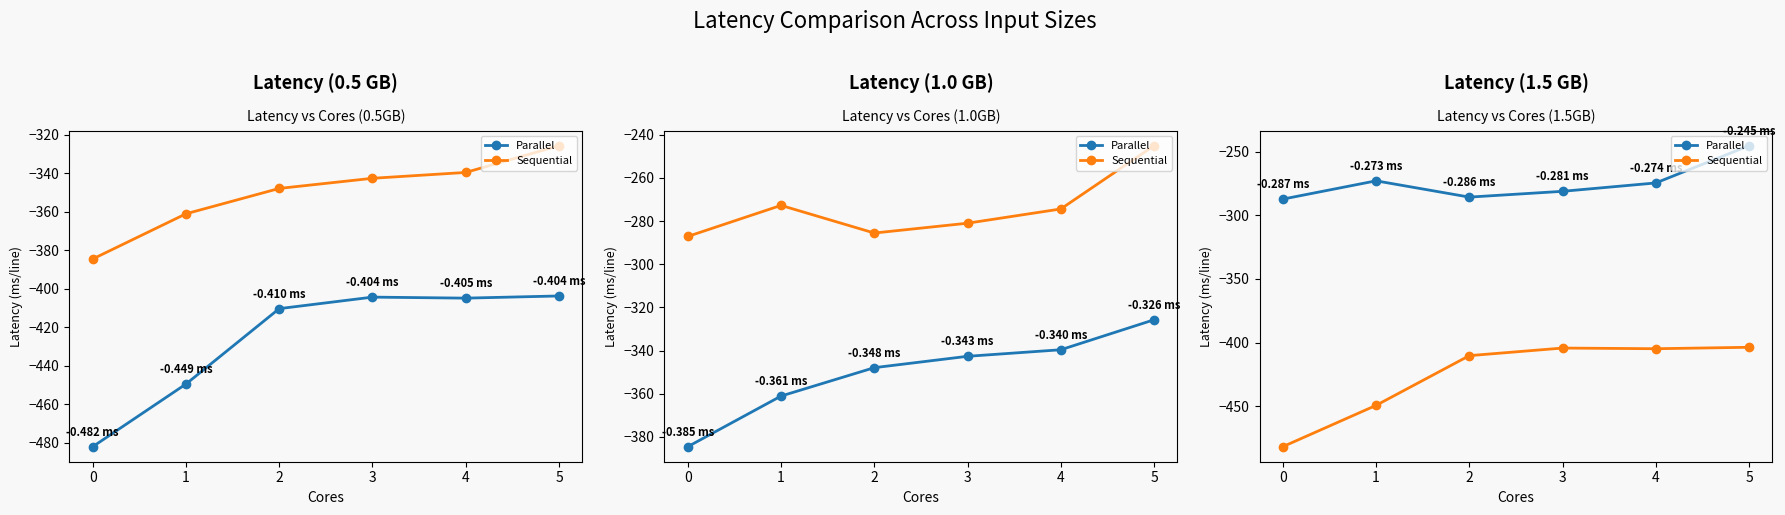

Between 2 and 3, which series saw the biggest shift?

Sequential